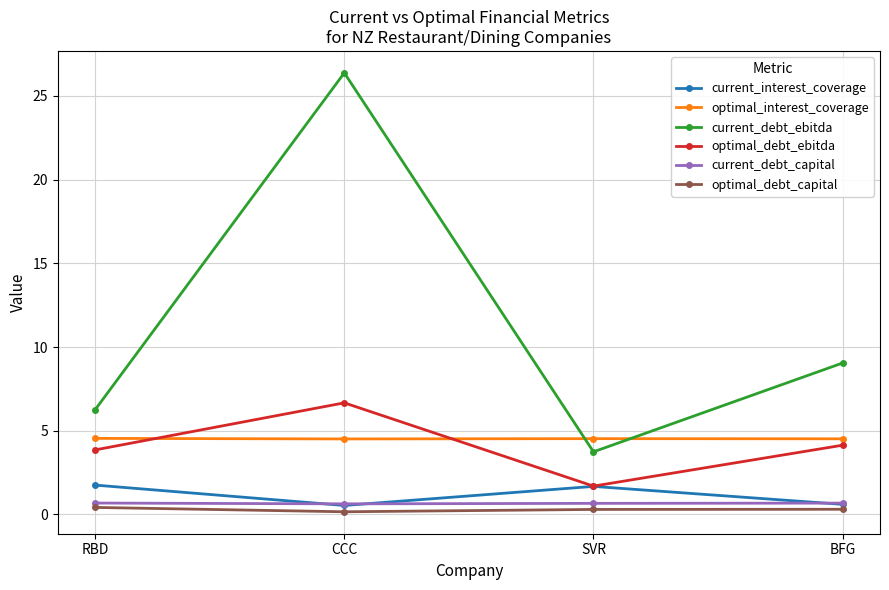

In optimal_debt_ebitda, how many points are lower than both neighbors (excluding endpoints)?

1